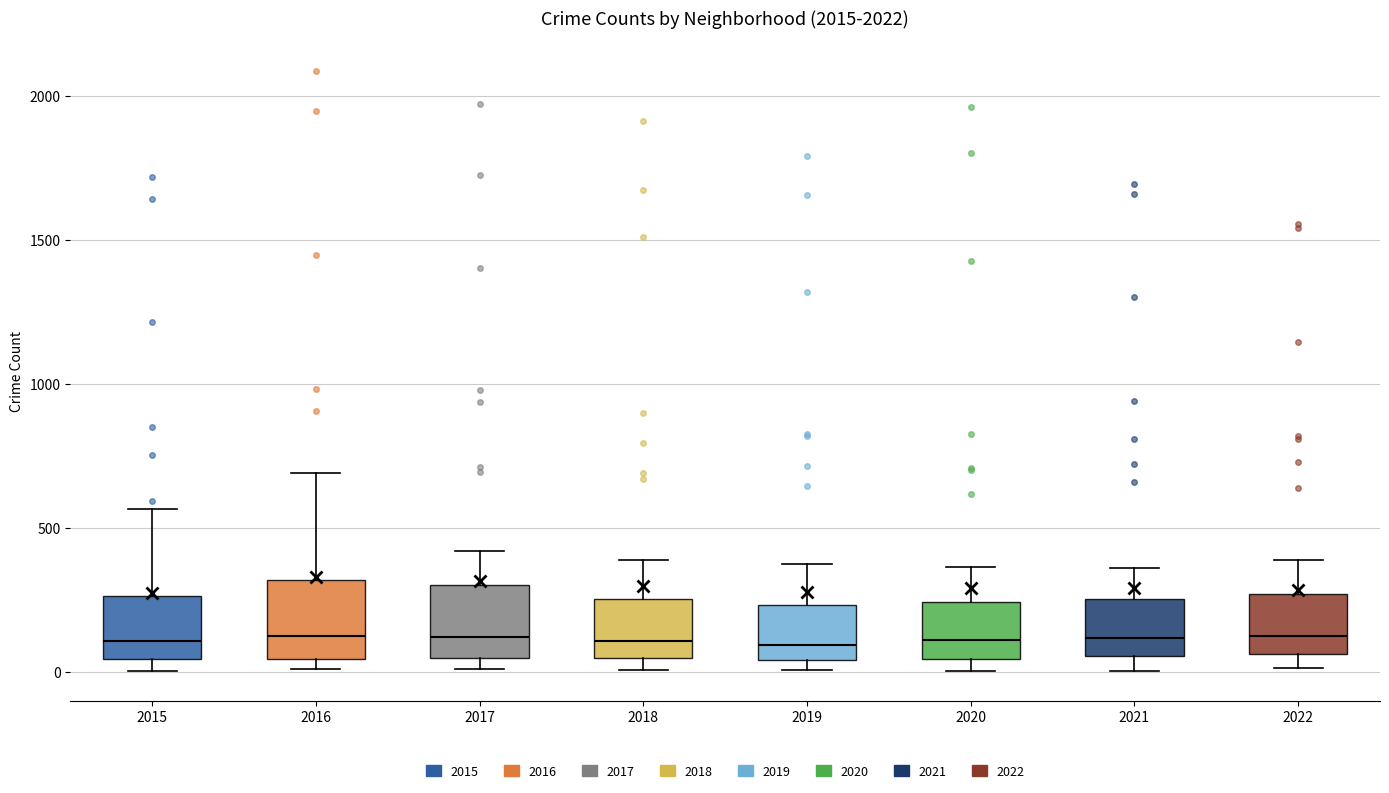

Where does the upper whisker of the box at x = 2021 end on the y-axis? The values are not printed on the chart, so give them approximately, as read against the axis.

350